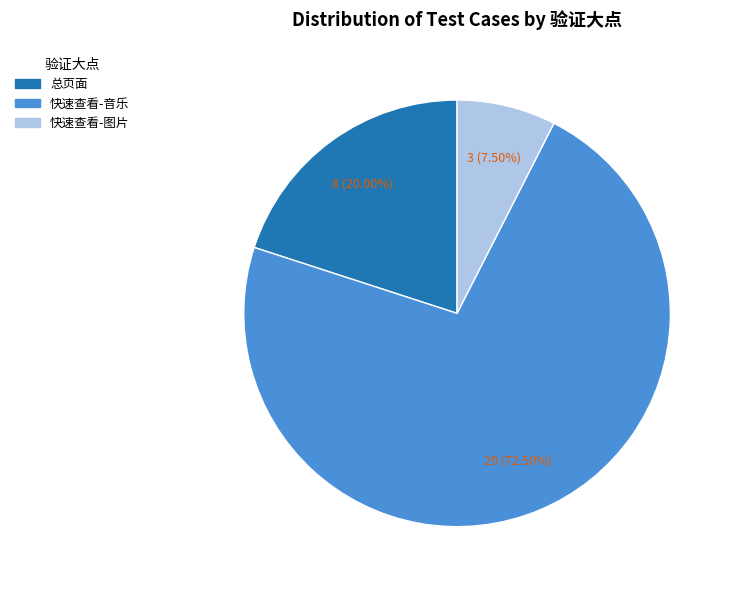

Does 快速查看-音乐 represent more than half of the total?

Yes